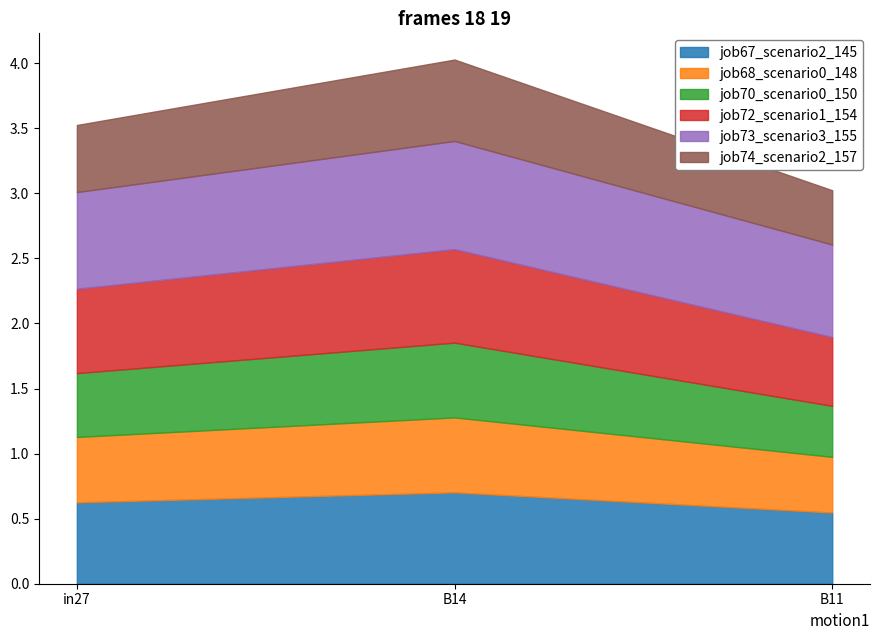

Which series changed the most between in27 and B11?

job72_scenario1_154